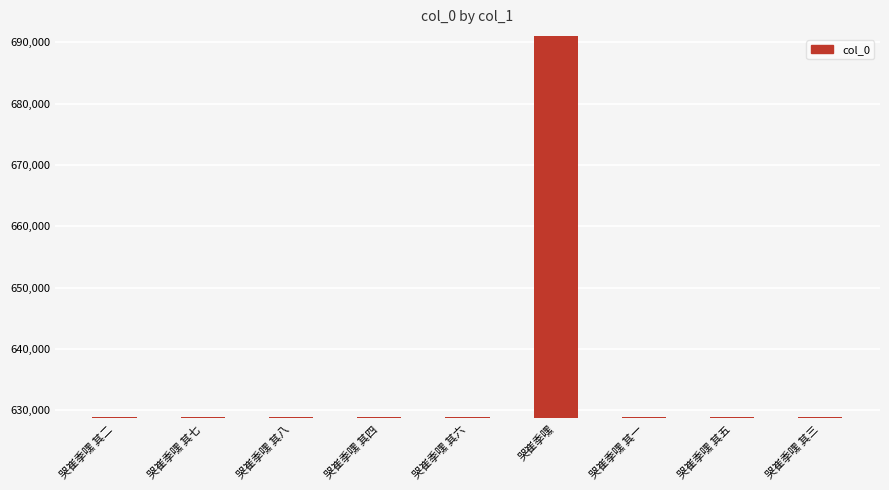

What is the sum of the values at 哭崔季嘿 其二 and 哭崔季嘿 其三?

1257747